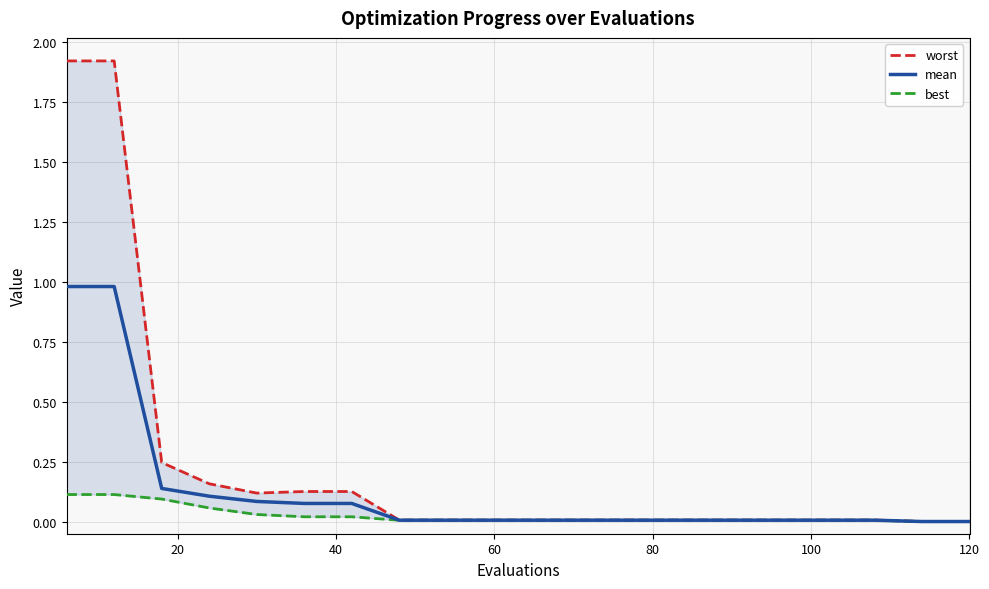

The mean series shows 0.0 at 8. True or false?

False